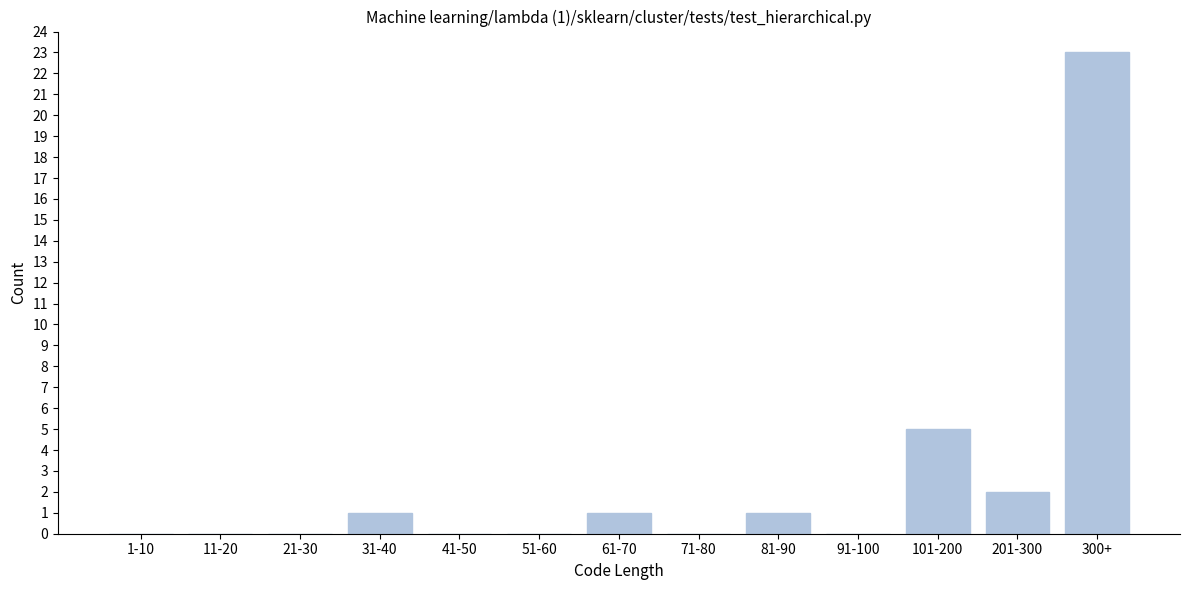

Reading left to right, extract all data points from this chart.

1-10=0	11-20=0	21-30=0	31-40=1	41-50=0	51-60=0	61-70=1	71-80=0	81-90=1	91-100=0	101-200=5	201-300=2	300+=23